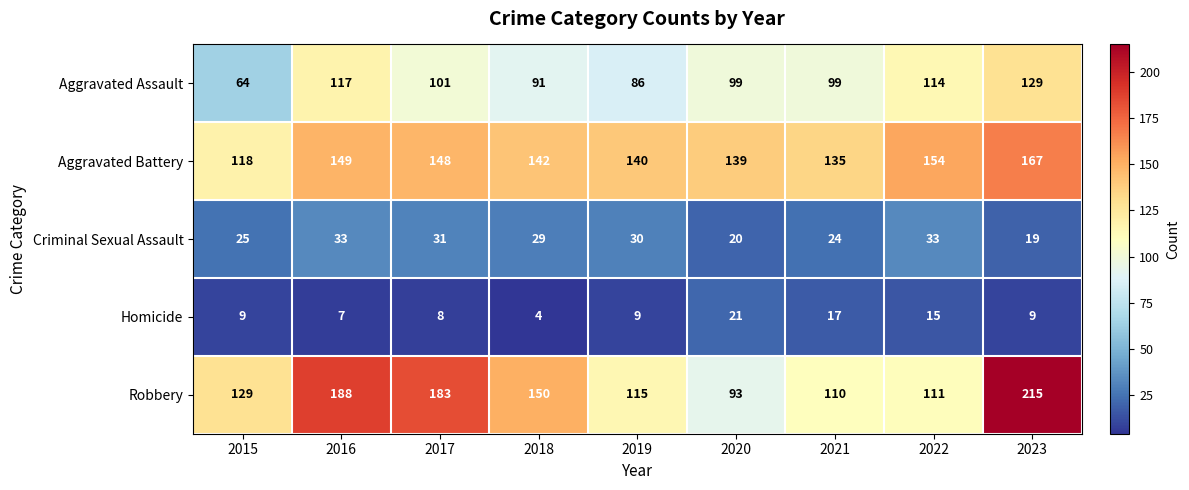

Which series changed the most between 2017 and 2018?

Robbery